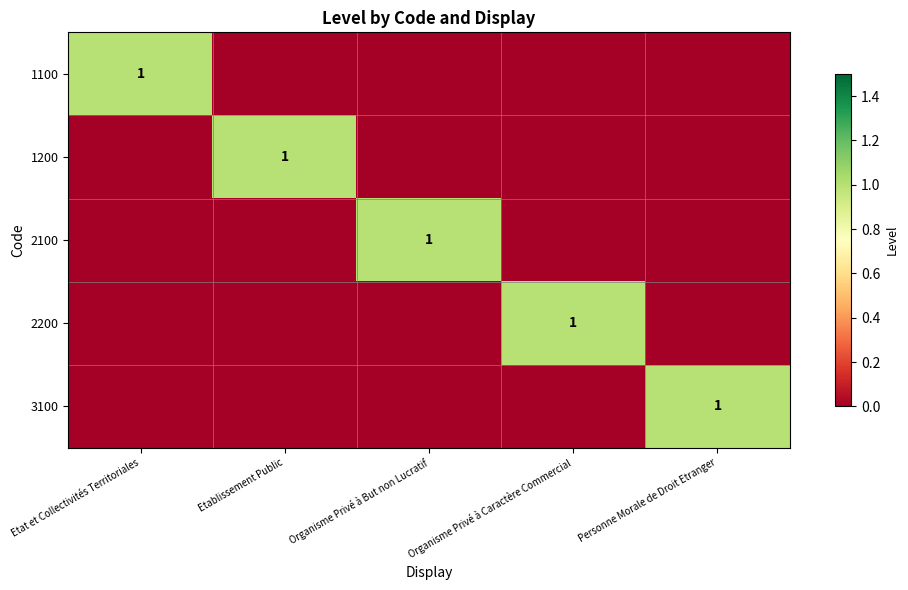

The value of 2100 at Organisme Privé à But non Lucratif is 0. True or false?

False